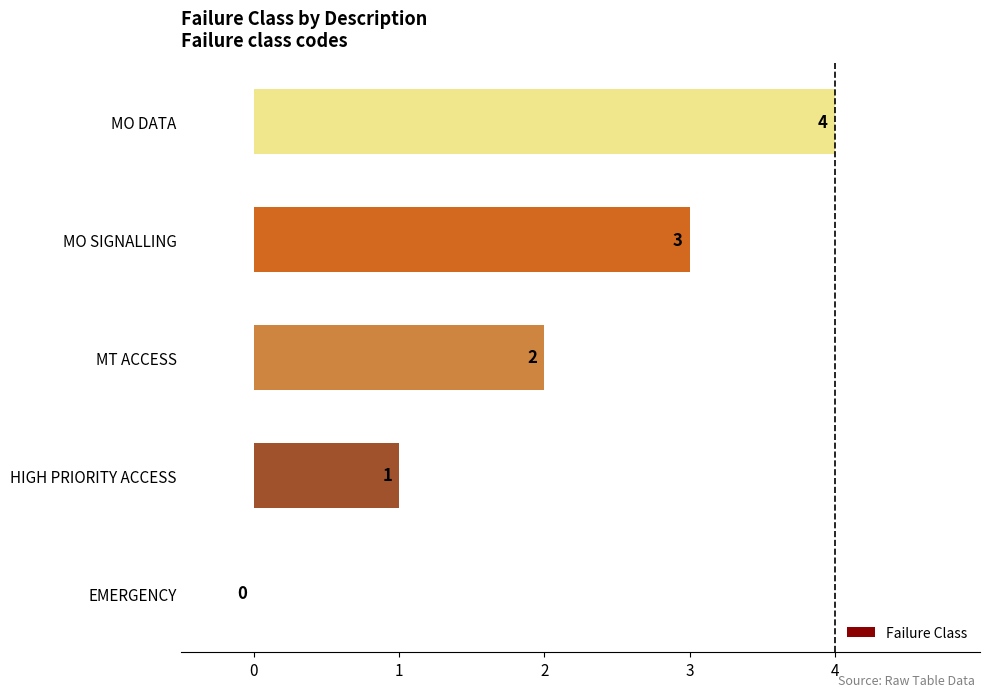

The value at MT ACCESS is 2. True or false?

True